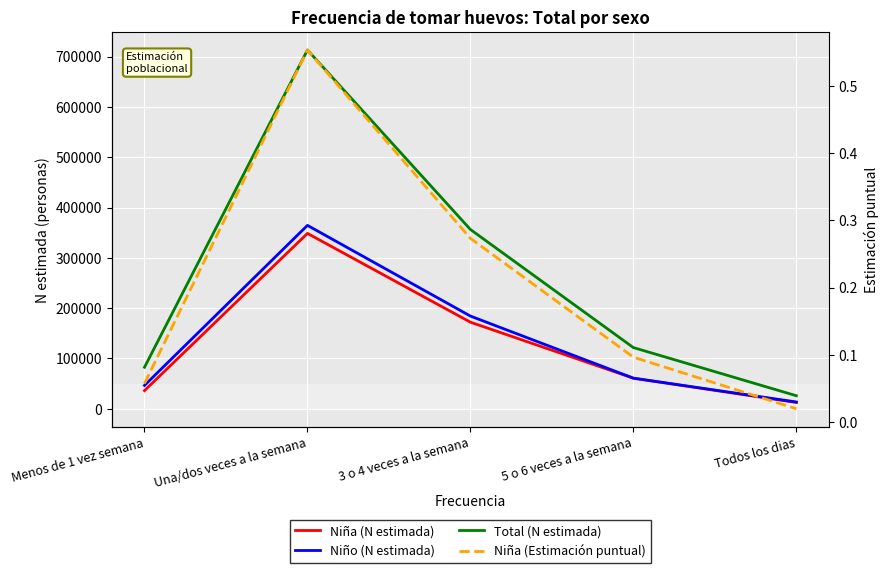

Count the number of data series in this chart.

4